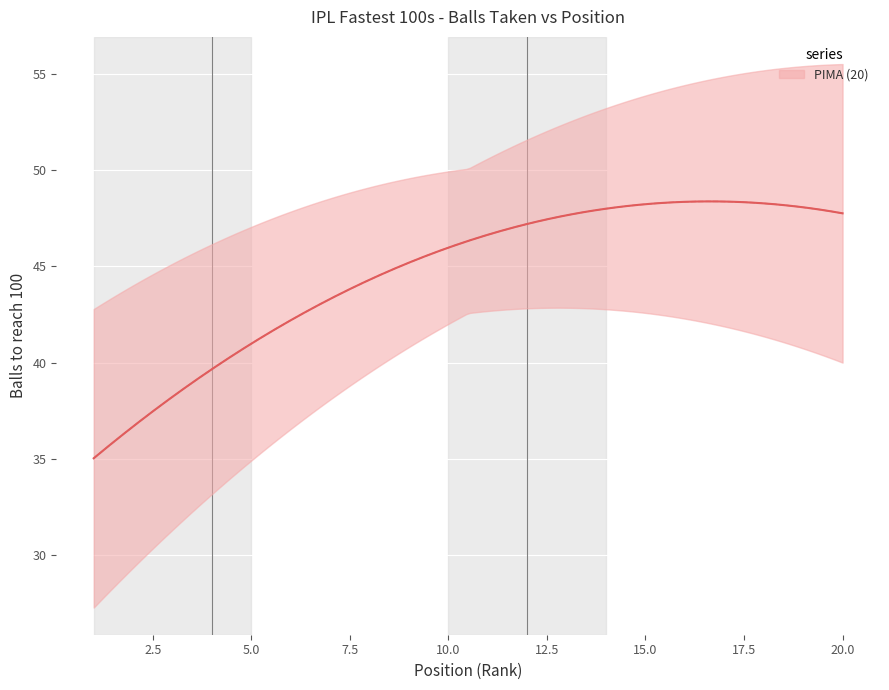

The Value_values series shows 80 at 9. True or false?

False